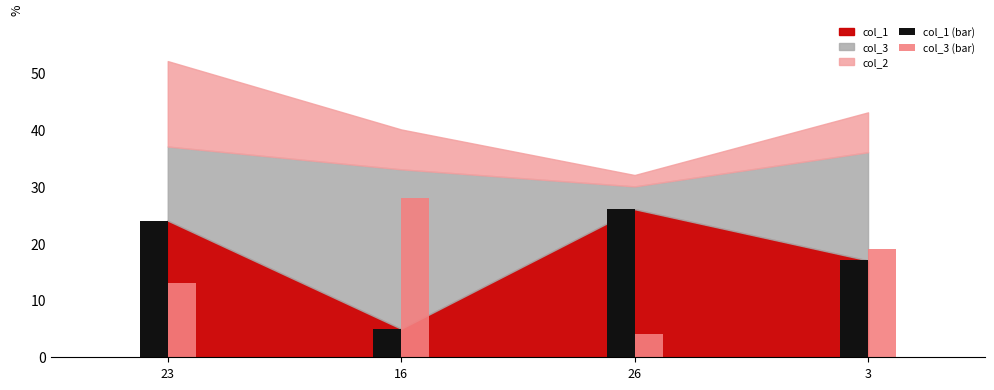

How many values in the col_1 (bar) series are below 24?

2